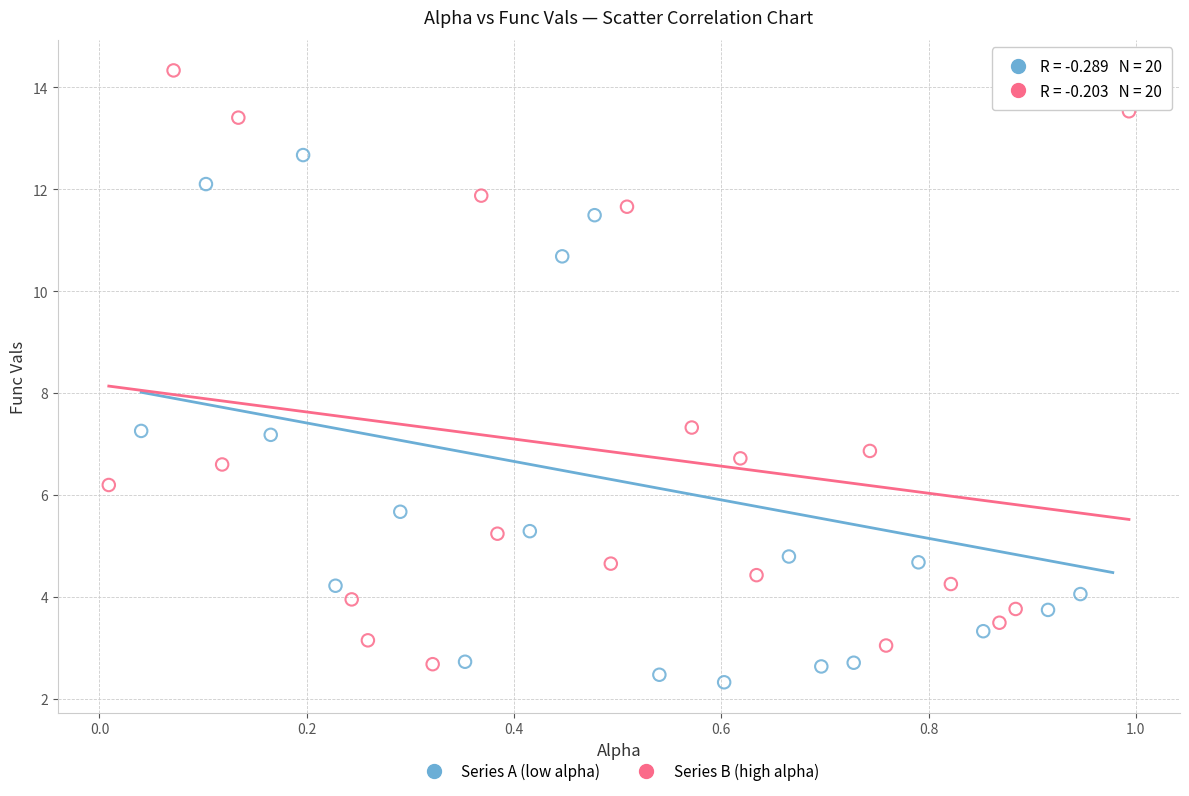

Which series reaches the minimum Y coordinate?

Series A (low alpha)